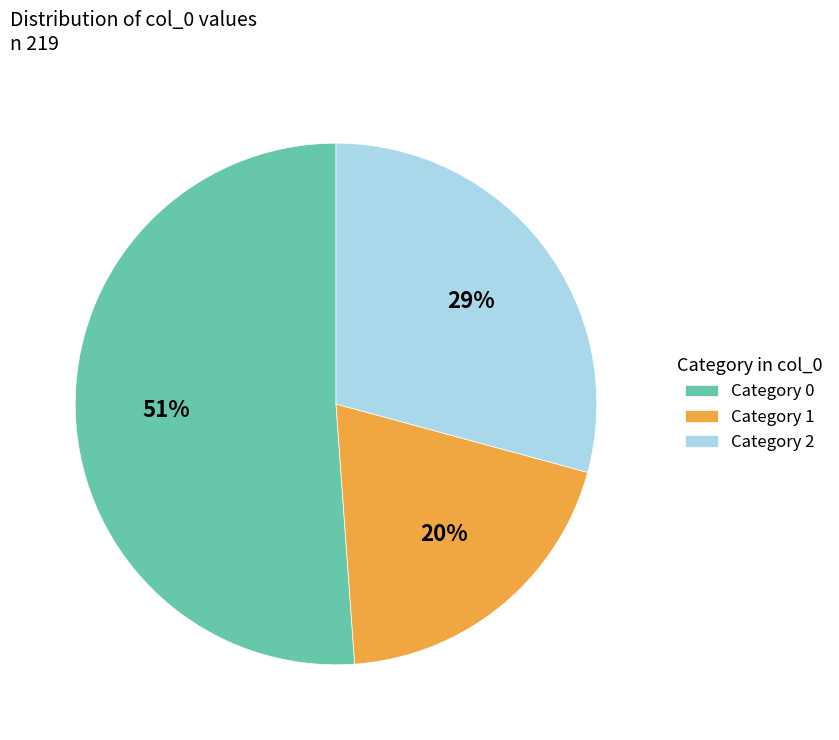

Combined, do Category 0 and Category 2 account for over 50%?

Yes